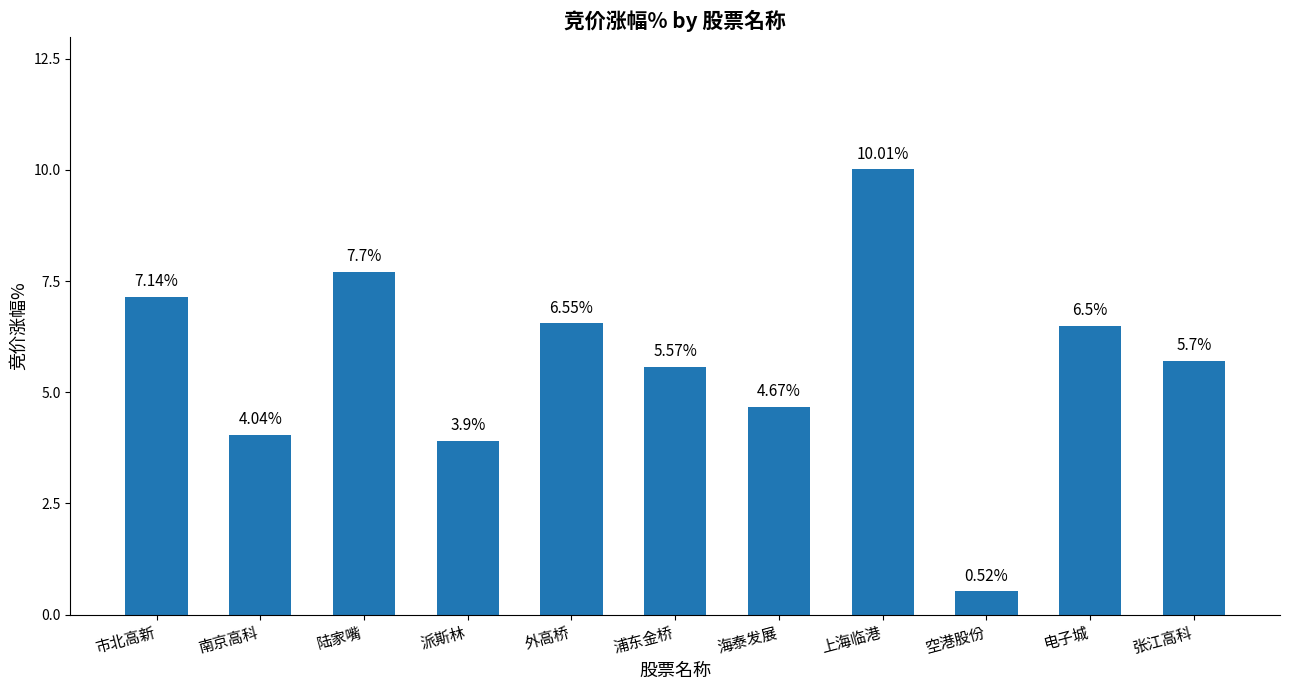

Which category has the highest value across all series?

上海临港